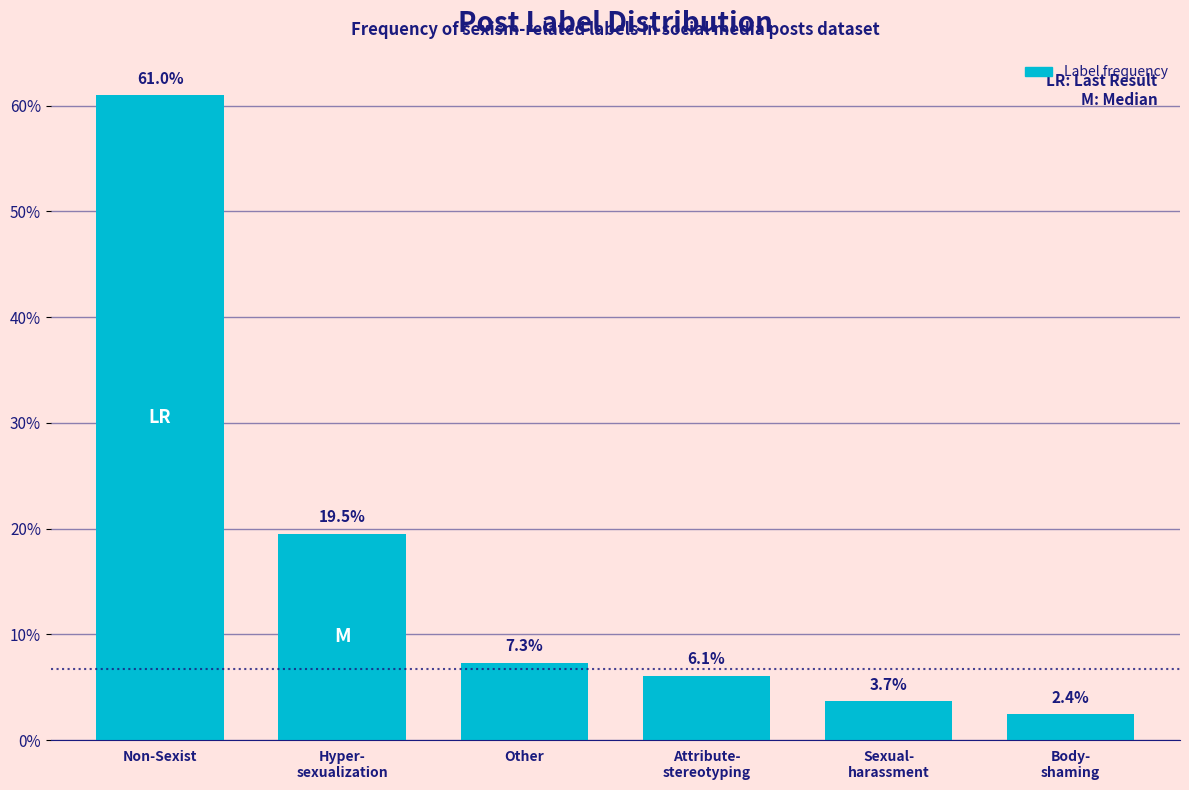

Reading left to right, what are all the values shown in this chart?

61.0	19.5	7.3	6.1	3.7	2.4